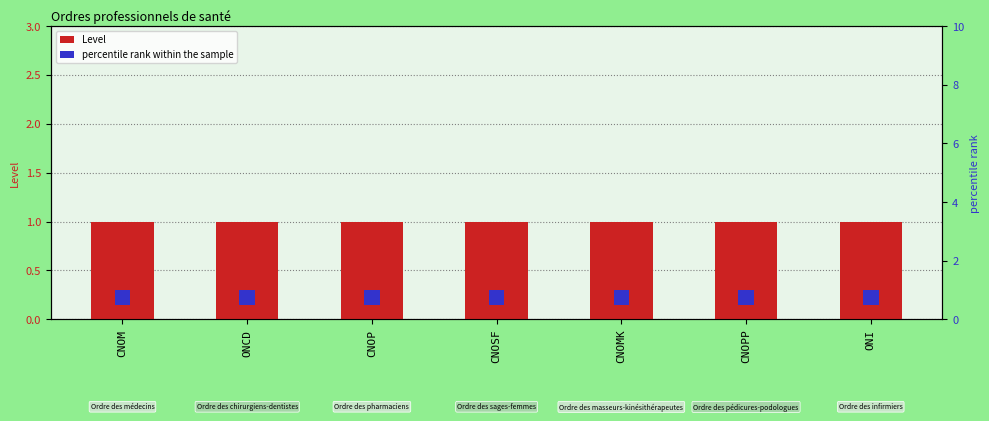

At which category is the sum across all series the highest?

CNOM